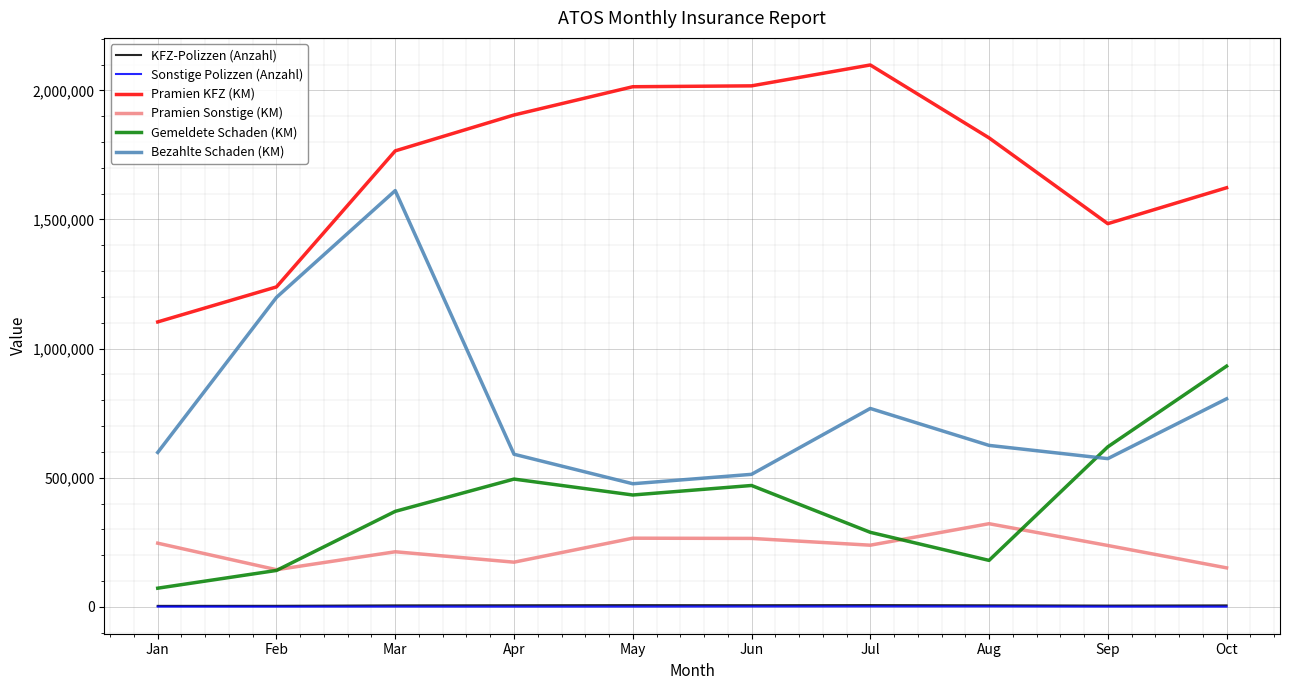

Which series has the largest range (max minus min)?

Bezahlte Schaden (KM)